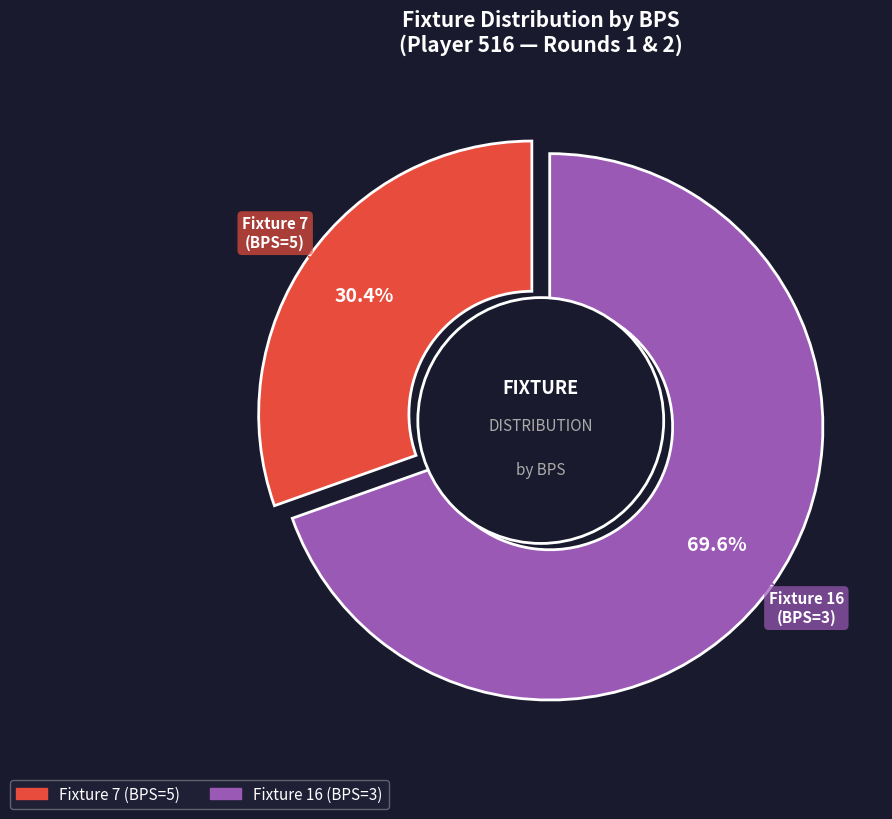

What is the majority slice?

bps=3